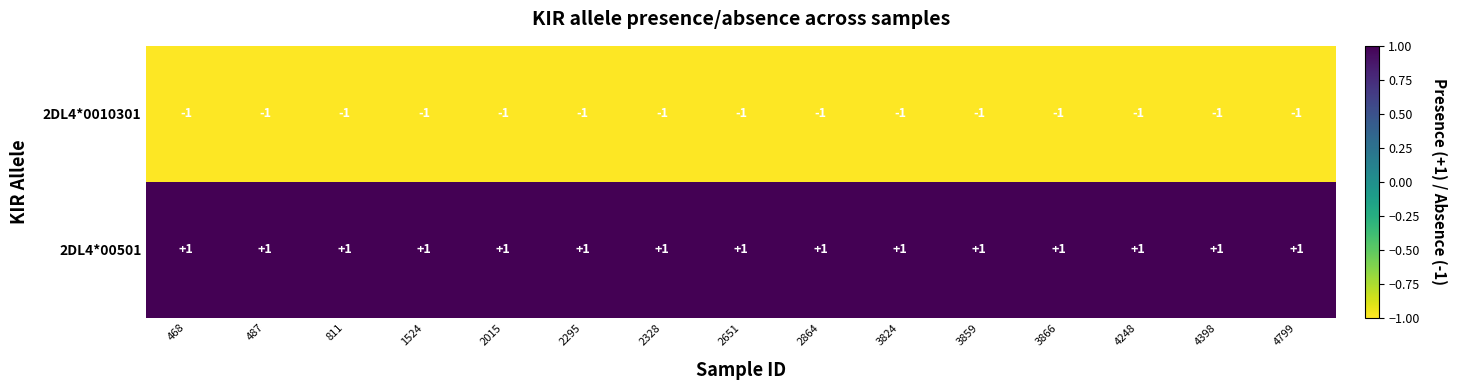

Is it true that 2DL4*0010301 equals -1 at 811?

True